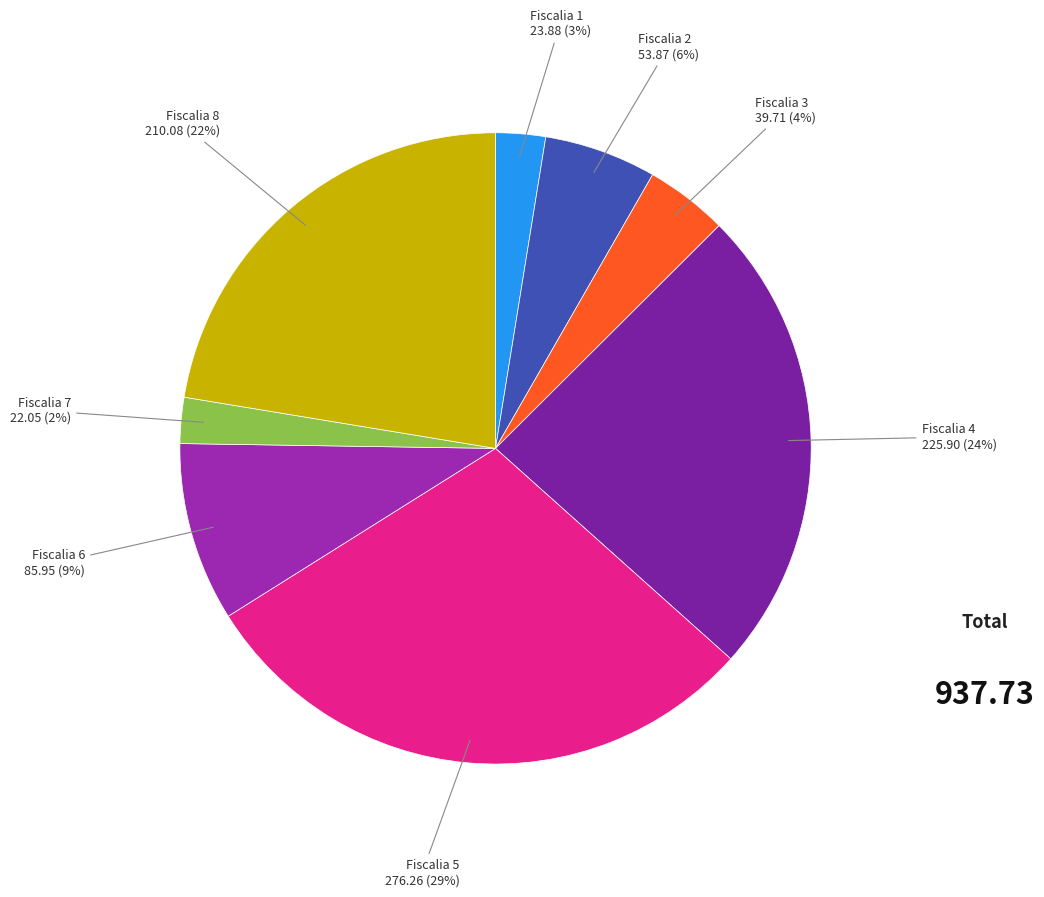

Is there a majority slice in this chart?

No